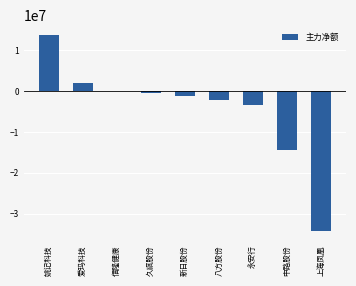

What is the sum of the values at 爱玛科技 and 八方股份?

-190420